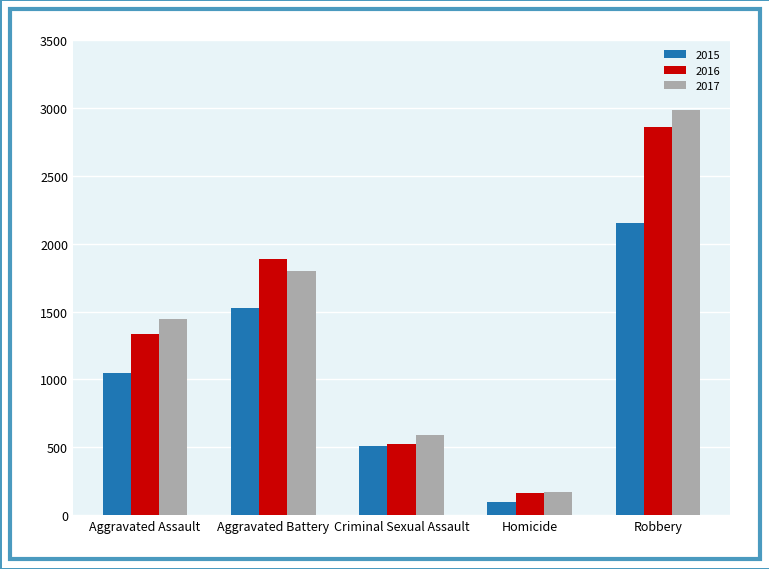

What position from the left is Homicide?

4